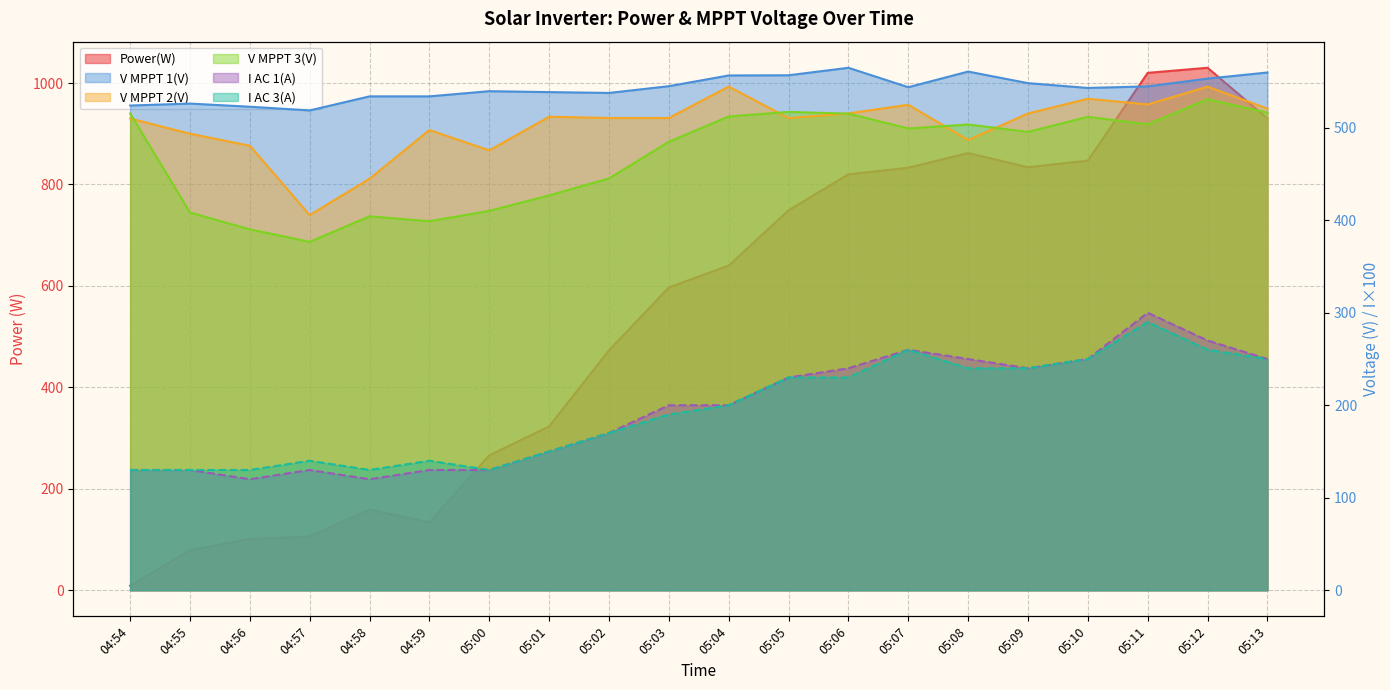

Reading left to right, transcribe all the data shown in this chart.

Power(W): 04:54=9.0	04:55=79.0	04:56=101.0	04:57=106.0	04:58=159.0	04:59=134.0	05:00=266.0	05:01=323.0	05:02=473.0	05:03=597.0	05:04=640.0	05:05=749.0	05:06=820.0	05:07=833.0	05:08=862.0	05:09=834.0	05:10=847.0	05:11=1020.0	05:12=1030.0	05:13=930.0
V MPPT 1(V): 04:54=524.1	04:55=526.2	04:56=522.8	04:57=518.8	04:58=534.0	04:59=534.0	05:00=539.6	05:01=538.6	05:02=537.7	05:03=545.0	05:04=556.6	05:05=556.8	05:06=564.9	05:07=543.9	05:08=560.8	05:09=548.3	05:10=543.1	05:11=544.8	05:12=553.2	05:13=559.8
V MPPT 2(V): 04:54=510.1	04:55=493.6	04:56=480.6	04:57=405.6	04:58=445.0	04:59=497.6	05:00=475.6	05:01=512.0	05:02=510.6	05:03=510.6	05:04=544.6	05:05=510.5	05:06=515.6	05:07=524.9	05:08=486.8	05:09=515.5	05:10=531.4	05:11=525.3	05:12=544.5	05:13=520.8
V MPPT 3(V): 04:54=515.5	04:55=408.4	04:56=390.2	04:57=376.7	04:58=404.3	04:59=399.0	05:00=410.2	05:01=426.9	05:02=445.3	05:03=484.9	05:04=512.3	05:05=517.2	05:06=515.3	05:07=499.3	05:08=503.6	05:09=495.6	05:10=511.9	05:11=503.9	05:12=530.9	05:13=516.4
I AC 1(A): 04:54=130.0	04:55=130.0	04:56=120.0	04:57=130.0	04:58=120.0	04:59=130.0	05:00=130.0	05:01=150.0	05:02=170.0	05:03=200.0	05:04=200.0	05:05=230.0	05:06=240.0	05:07=260.0	05:08=250.0	05:09=240.0	05:10=250.0	05:11=300.0	05:12=270.0	05:13=250.0
I AC 3(A): 04:54=130.0	04:55=130.0	04:56=130.0	04:57=140.0	04:58=130.0	04:59=140.0	05:00=130.0	05:01=150.0	05:02=170.0	05:03=190.0	05:04=200.0	05:05=230.0	05:06=230.0	05:07=260.0	05:08=240.0	05:09=240.0	05:10=250.0	05:11=290.0	05:12=260.0	05:13=250.0